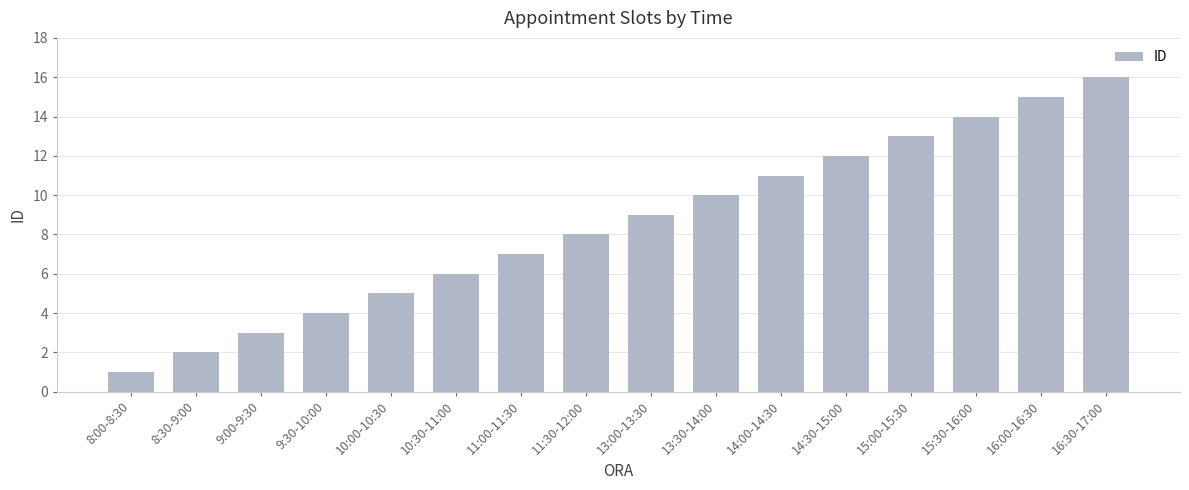

Reading left to right, what are all the values shown in this chart?

8:00-8:30=1	8:30-9:00=2	9:00-9:30=3	9:30-10:00=4	10:00-10:30=5	10:30-11:00=6	11:00-11:30=7	11:30-12:00=8	13:00-13:30=9	13:30-14:00=10	14:00-14:30=11	14:30-15:00=12	15:00-15:30=13	15:30-16:00=14	16:00-16:30=15	16:30-17:00=16